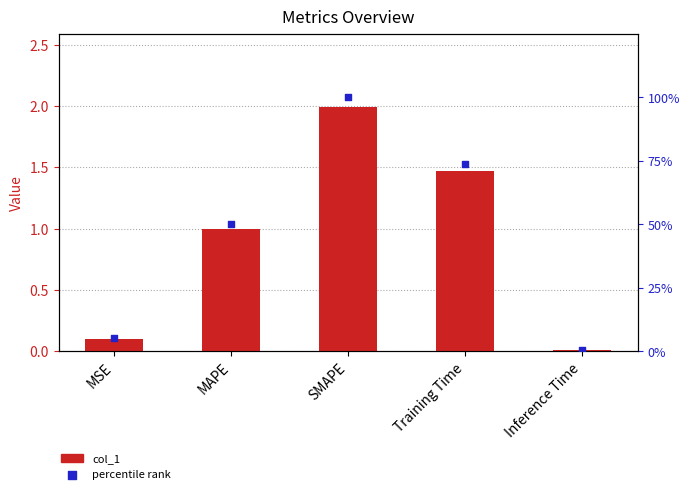

At how many categories does at least one series exceed 55?

2